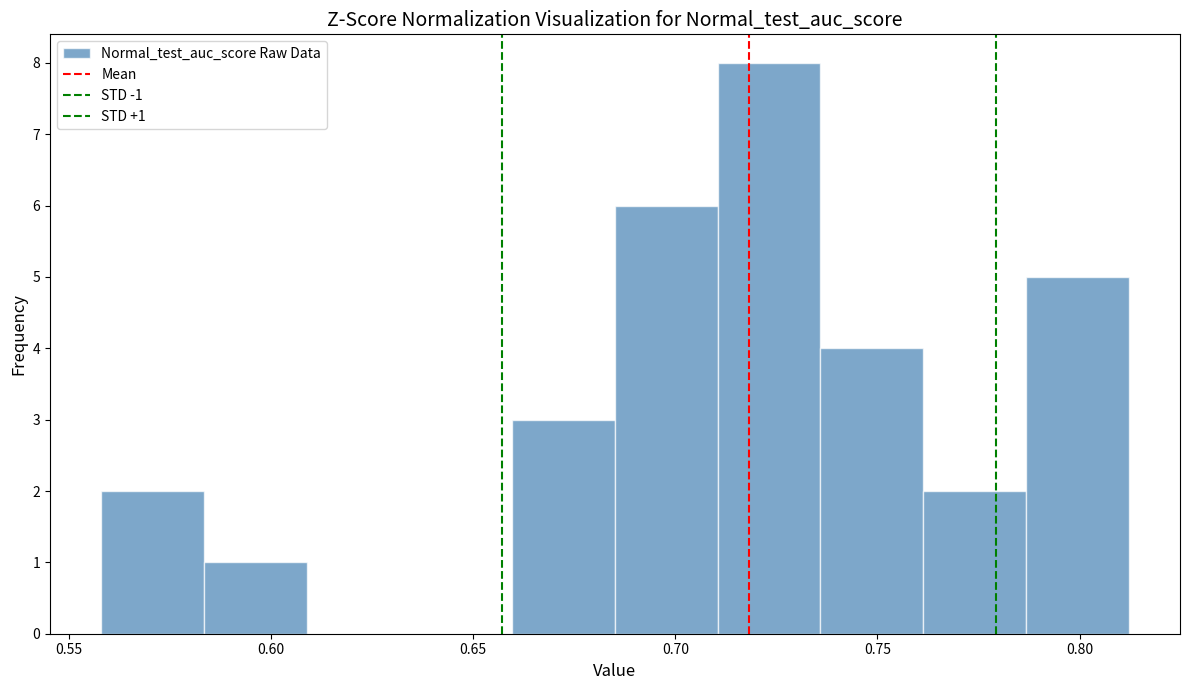

Over which range of the x-axis is the bar tallest?

0.710 to 0.735